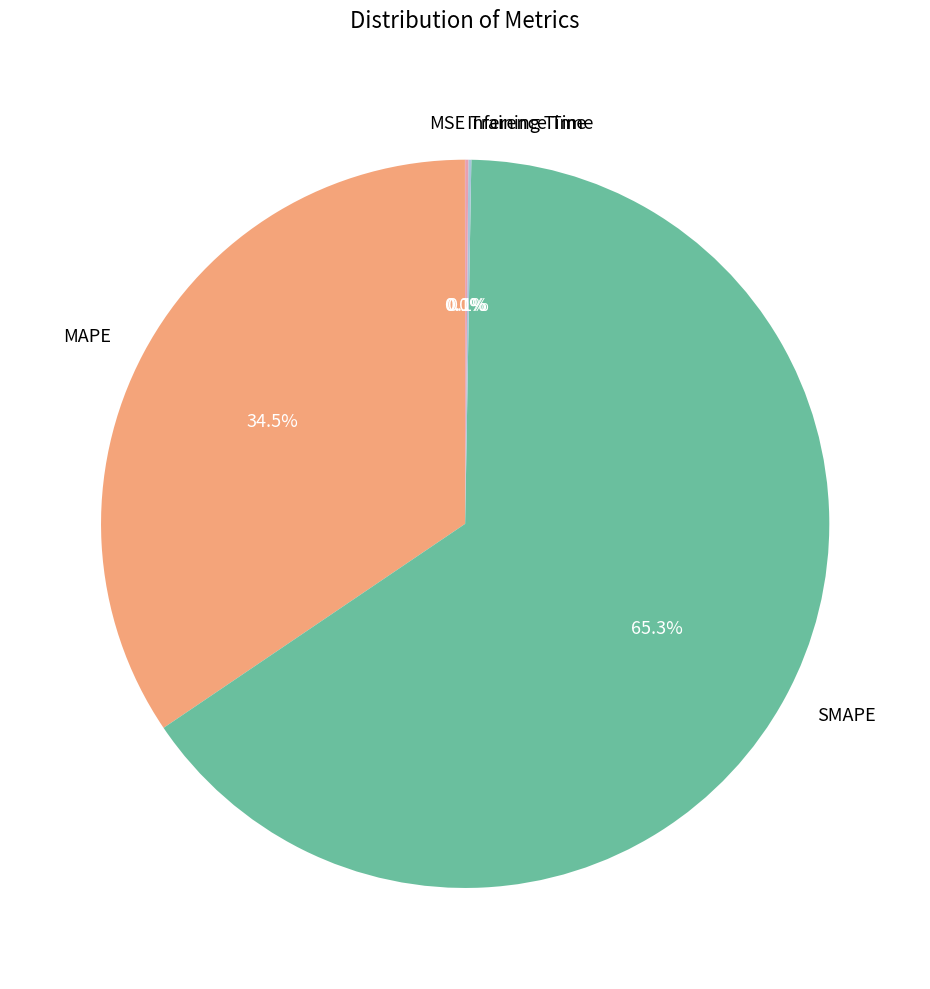

Which category has the biggest portion of the pie?

SMAPE